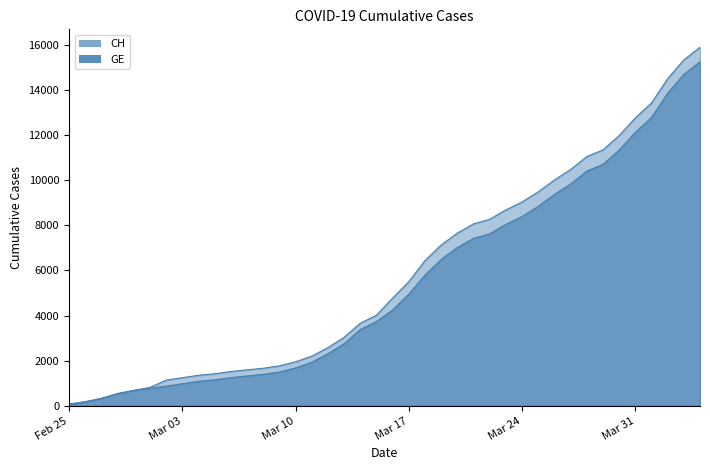

What is the difference between the second highest and second lowest values in the CH series?

15149